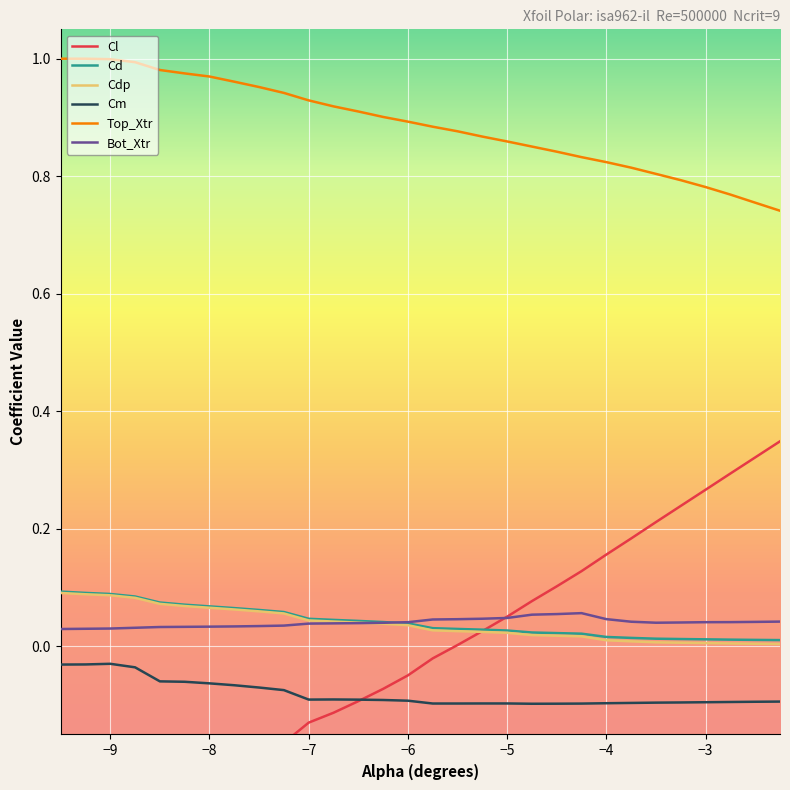

Is it true that Cm equals -0.1 at −7?

True